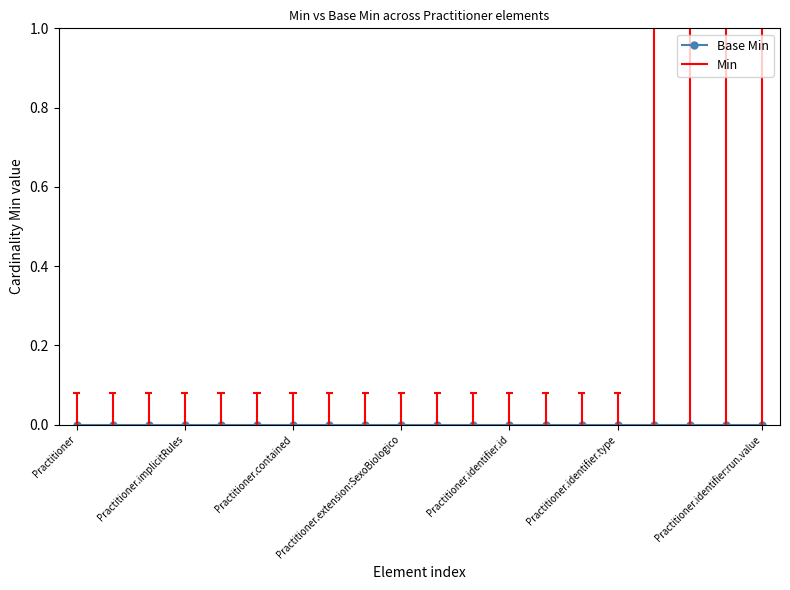

True or false: Min and Base Min cross at least once.

False